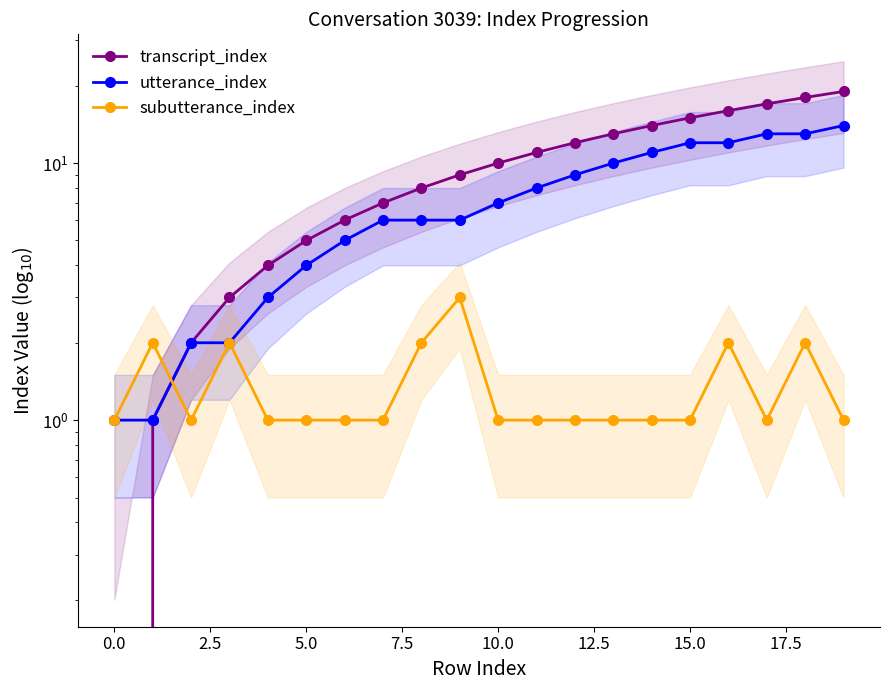

At 15, list the series in order from largest to smallest.

transcript_index, utterance_index, subutterance_index